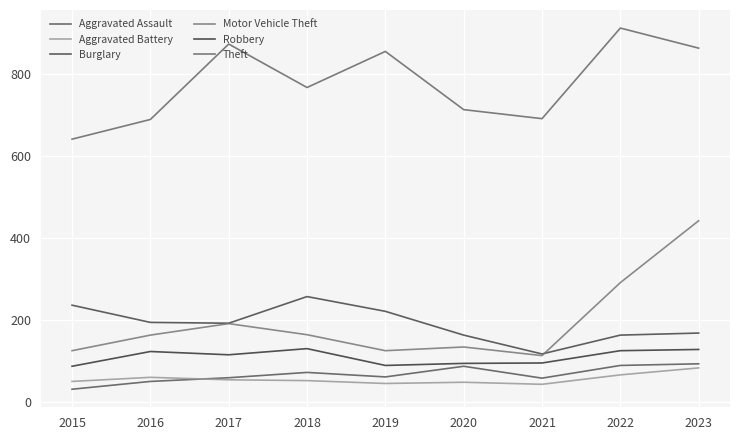

In Motor Vehicle Theft, how many points are lower than both neighbors (excluding endpoints)?

2